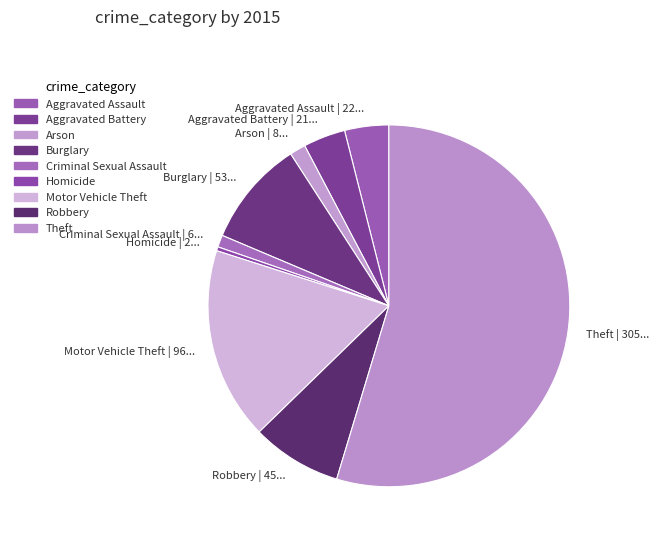

What is the smallest slice in the pie chart?

Homicide